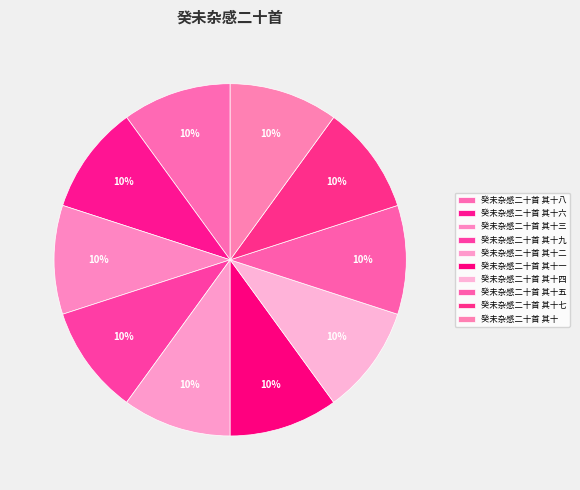

True or false: 癸未杂感二十首 其十四 accounts for 21% of the total.

False